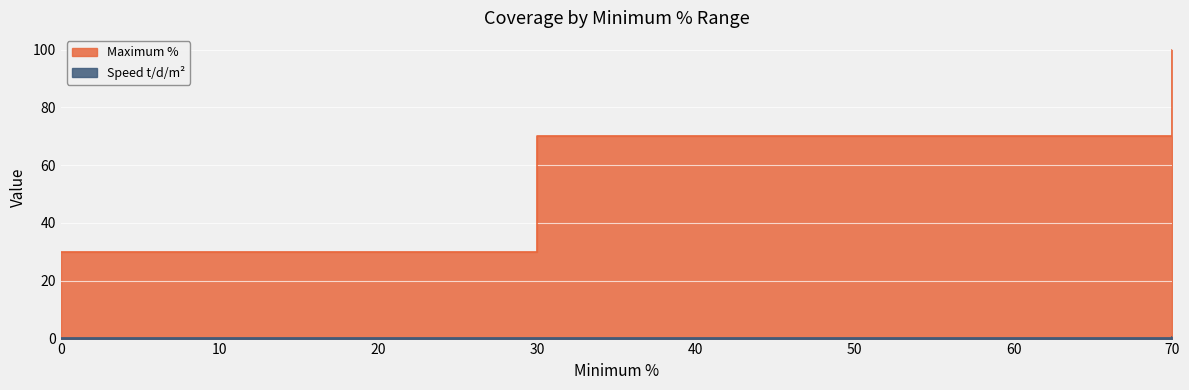

List the series in order of their peak value, highest first.

Maximum %, Speed t/d/m²